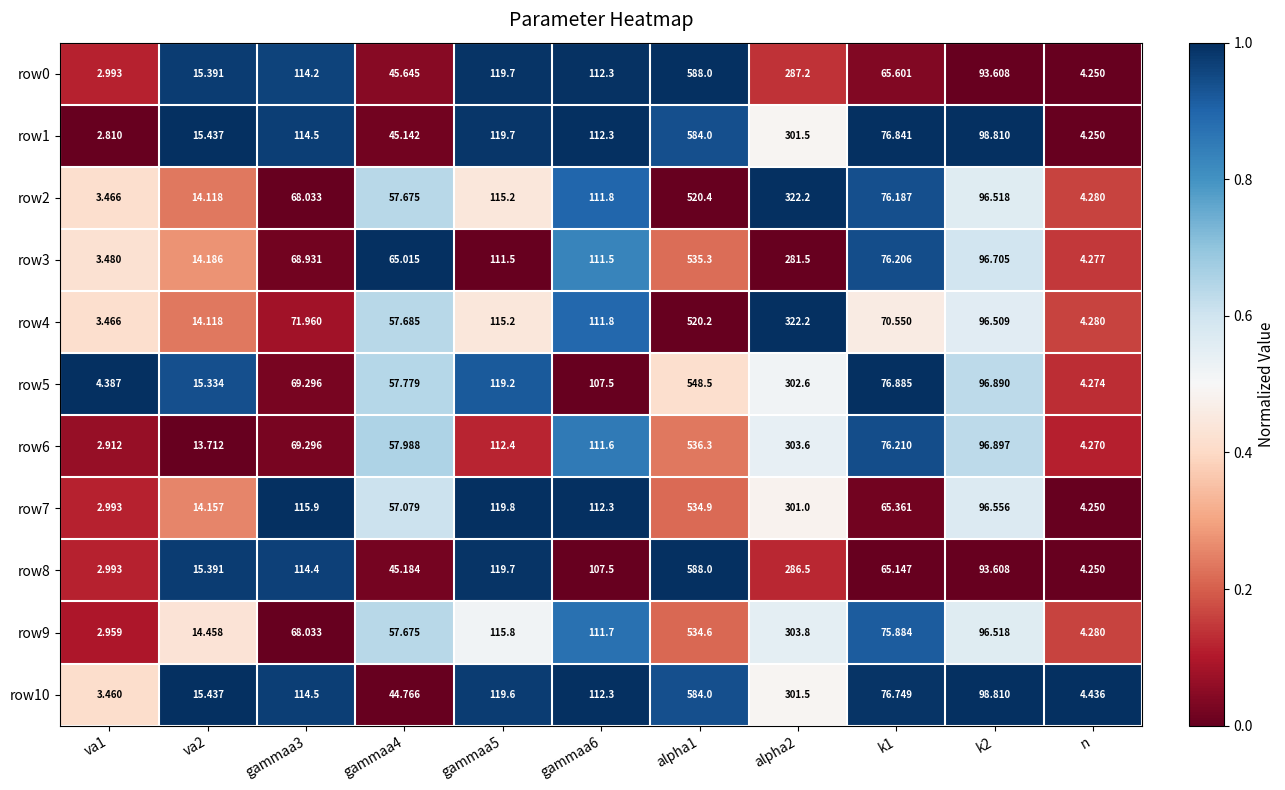

Is the value of row3 at gammaa5 greater than the value of row4 at k2?

Yes